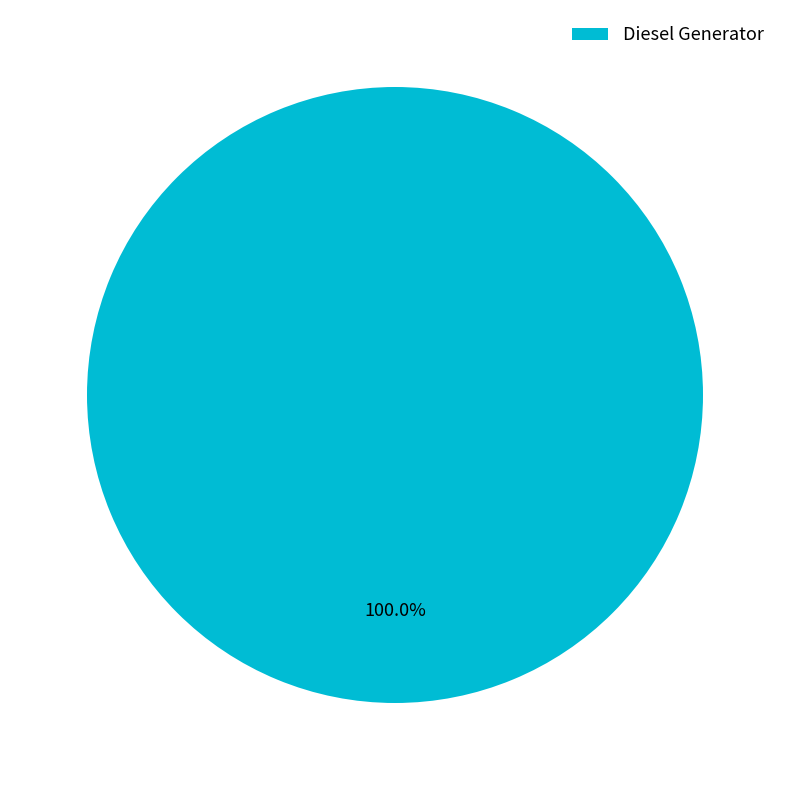

Is Diesel Generator the majority of the pie?

Yes